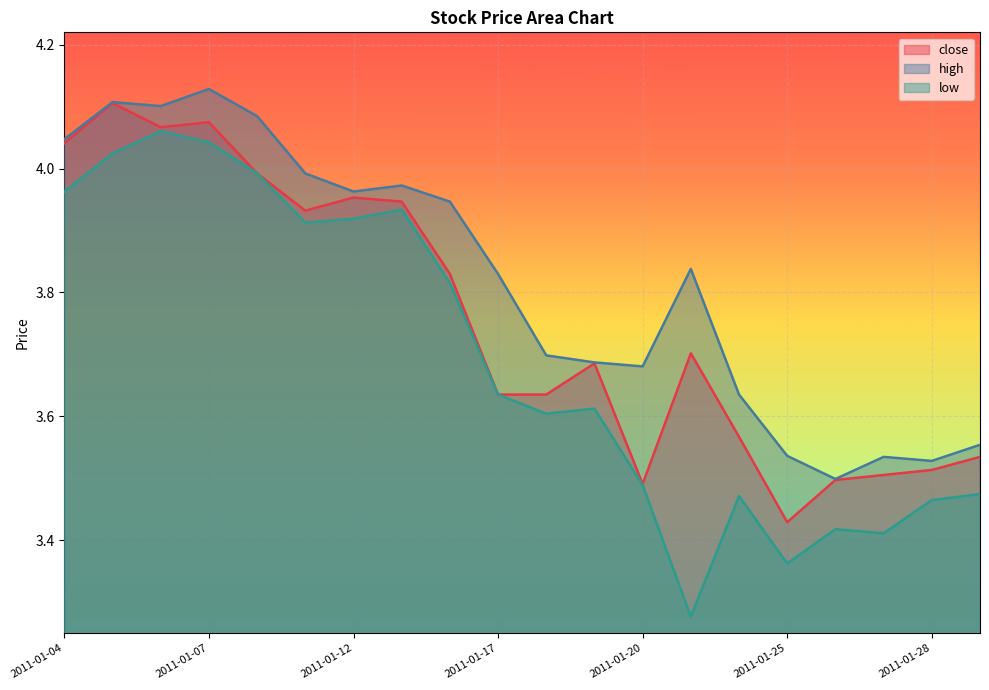

Where is close nearest to the value 3?

2011-01-25